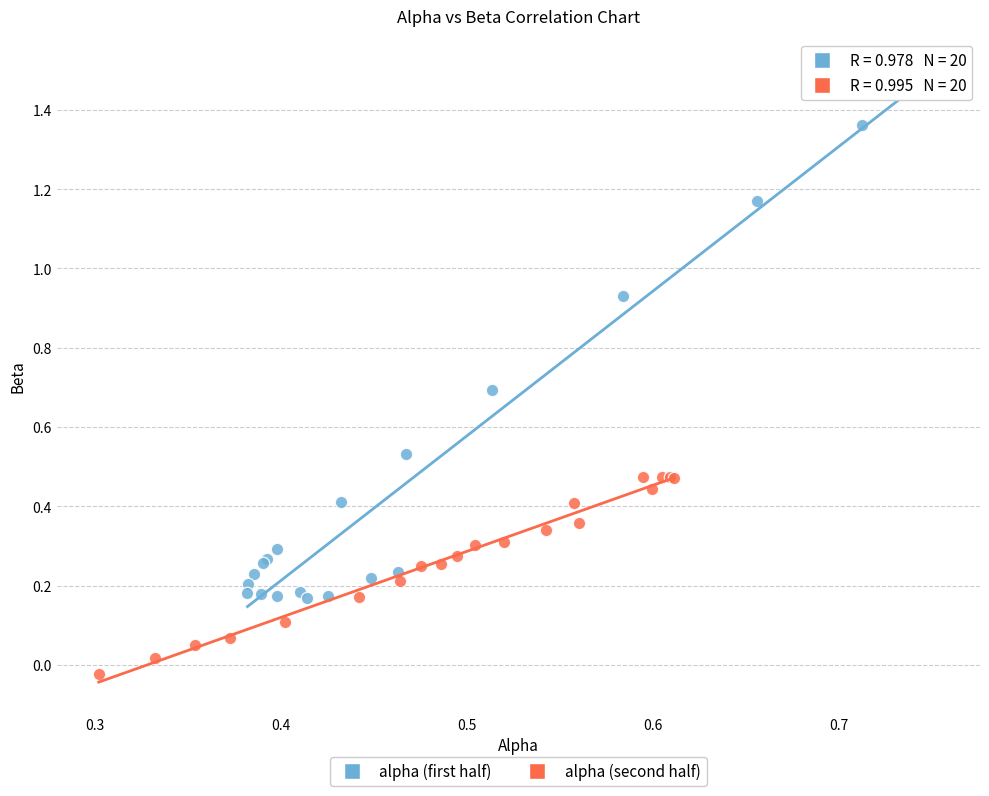

Which series reaches the maximum Y coordinate?

alpha (first half)